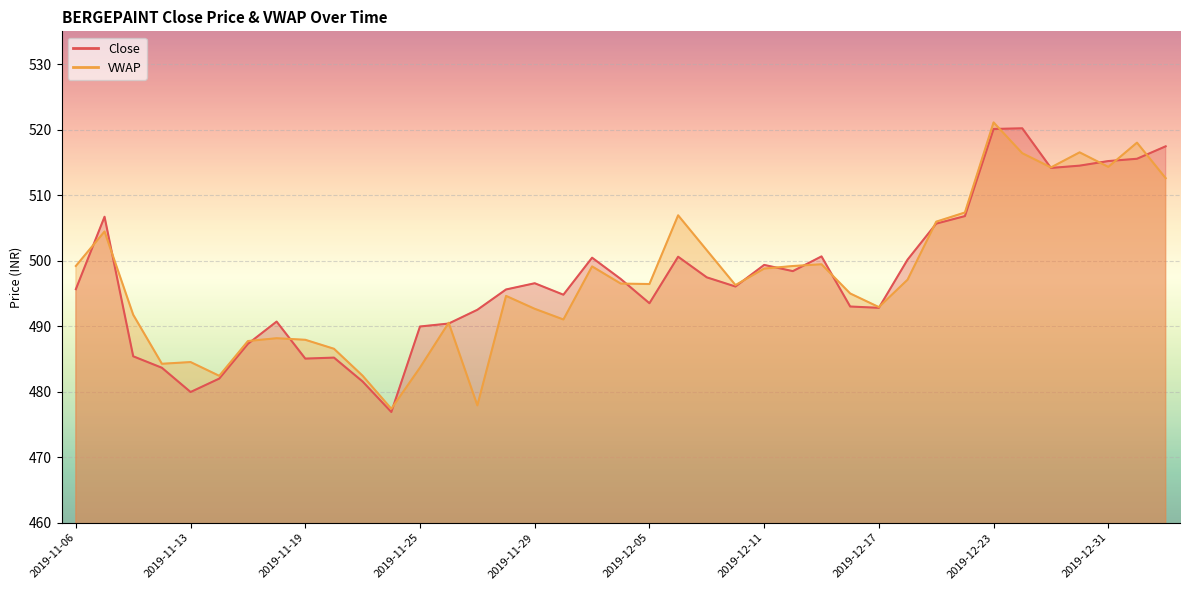

Is the value of Close at 2020-01-01 greater than the value of VWAP at 2019-11-20?

Yes